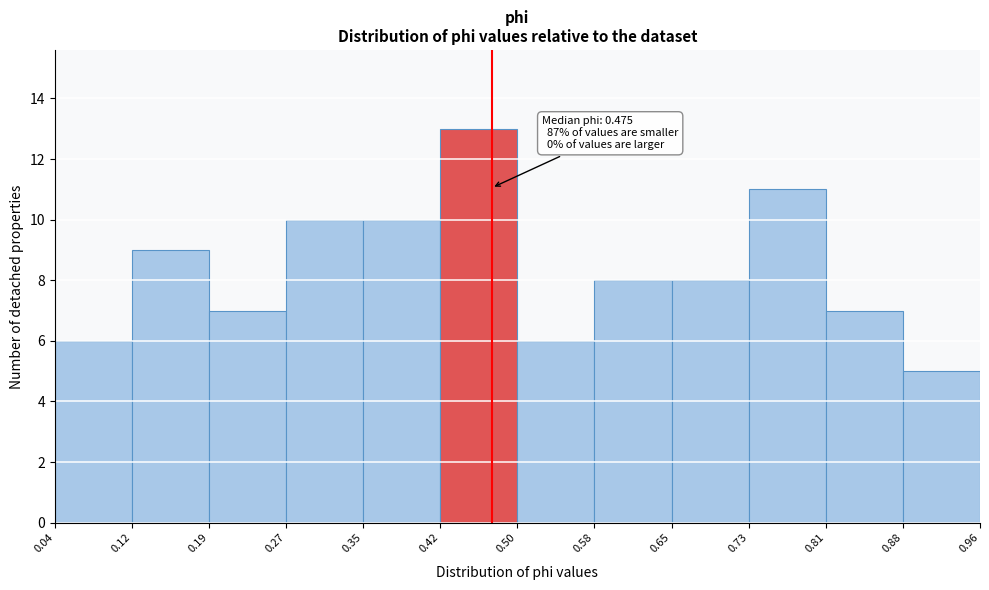

Which range on the x-axis has the tallest bar?

0.42 to 0.50